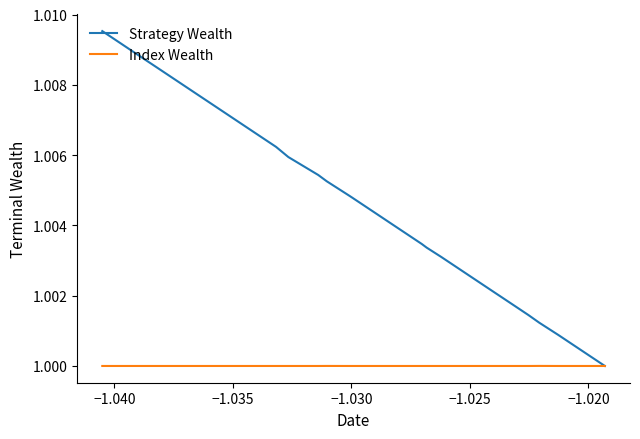

Which series has the largest total across all categories?

Strategy Wealth